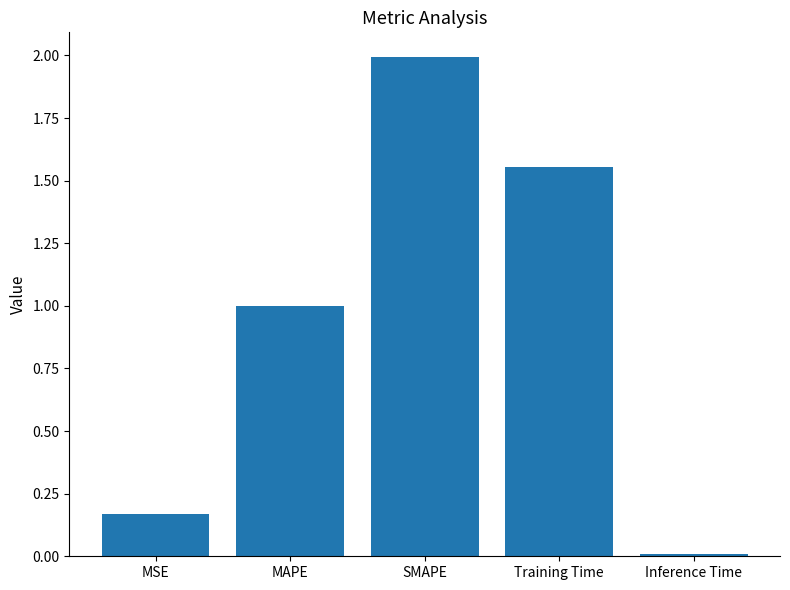

How many bars are there in total?

5